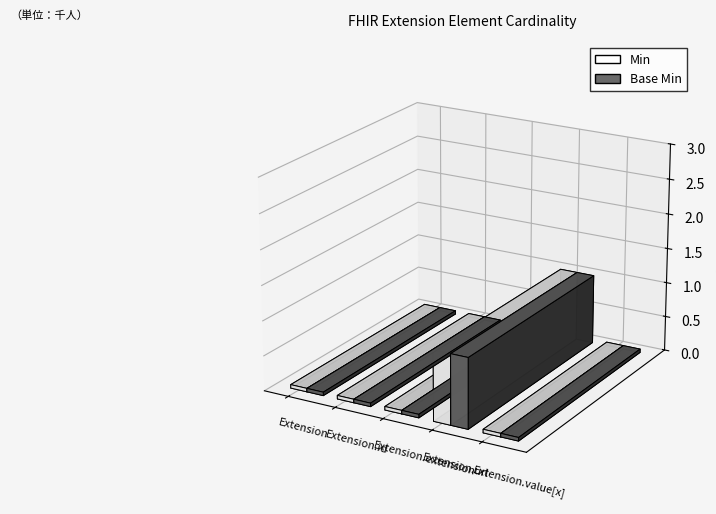

Which category has the highest value across all series?

Extension.url